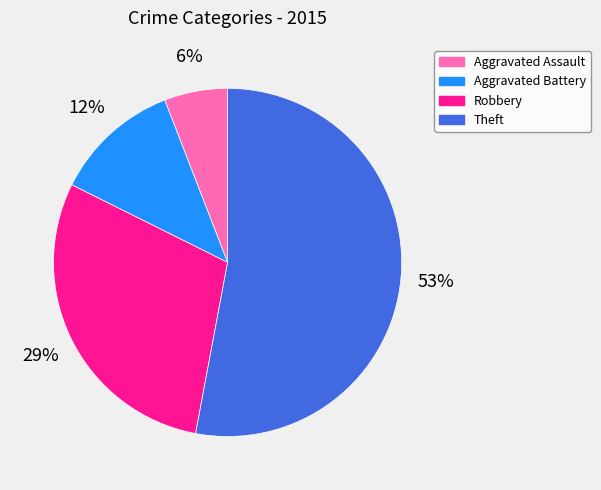

Which slice is the largest?

Theft